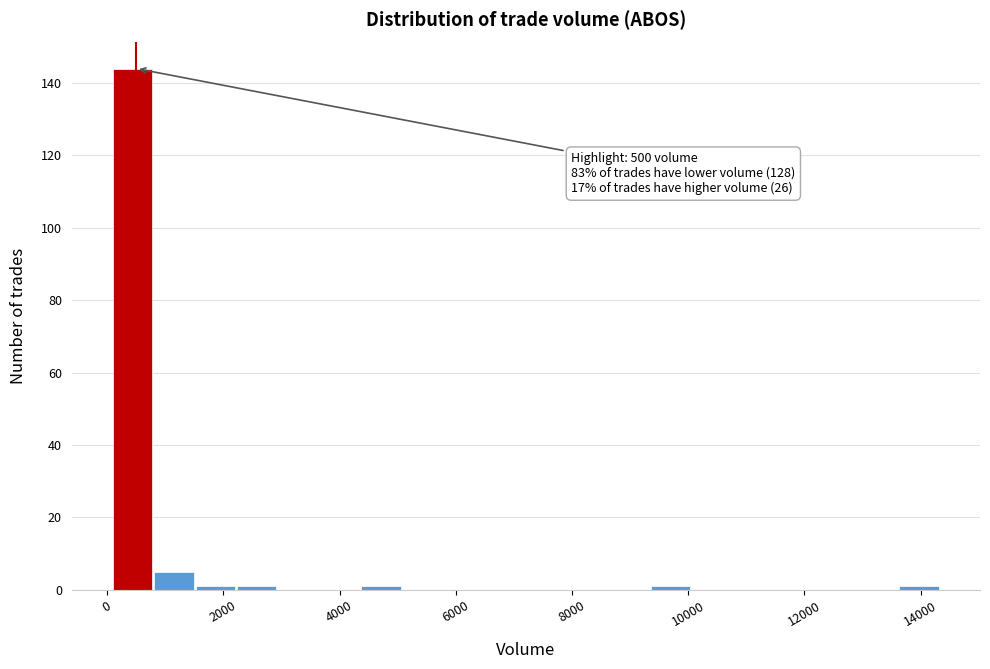

Around what value on the x-axis is the tallest bar? Give the approximate position of its centre, as read against the axis.

400